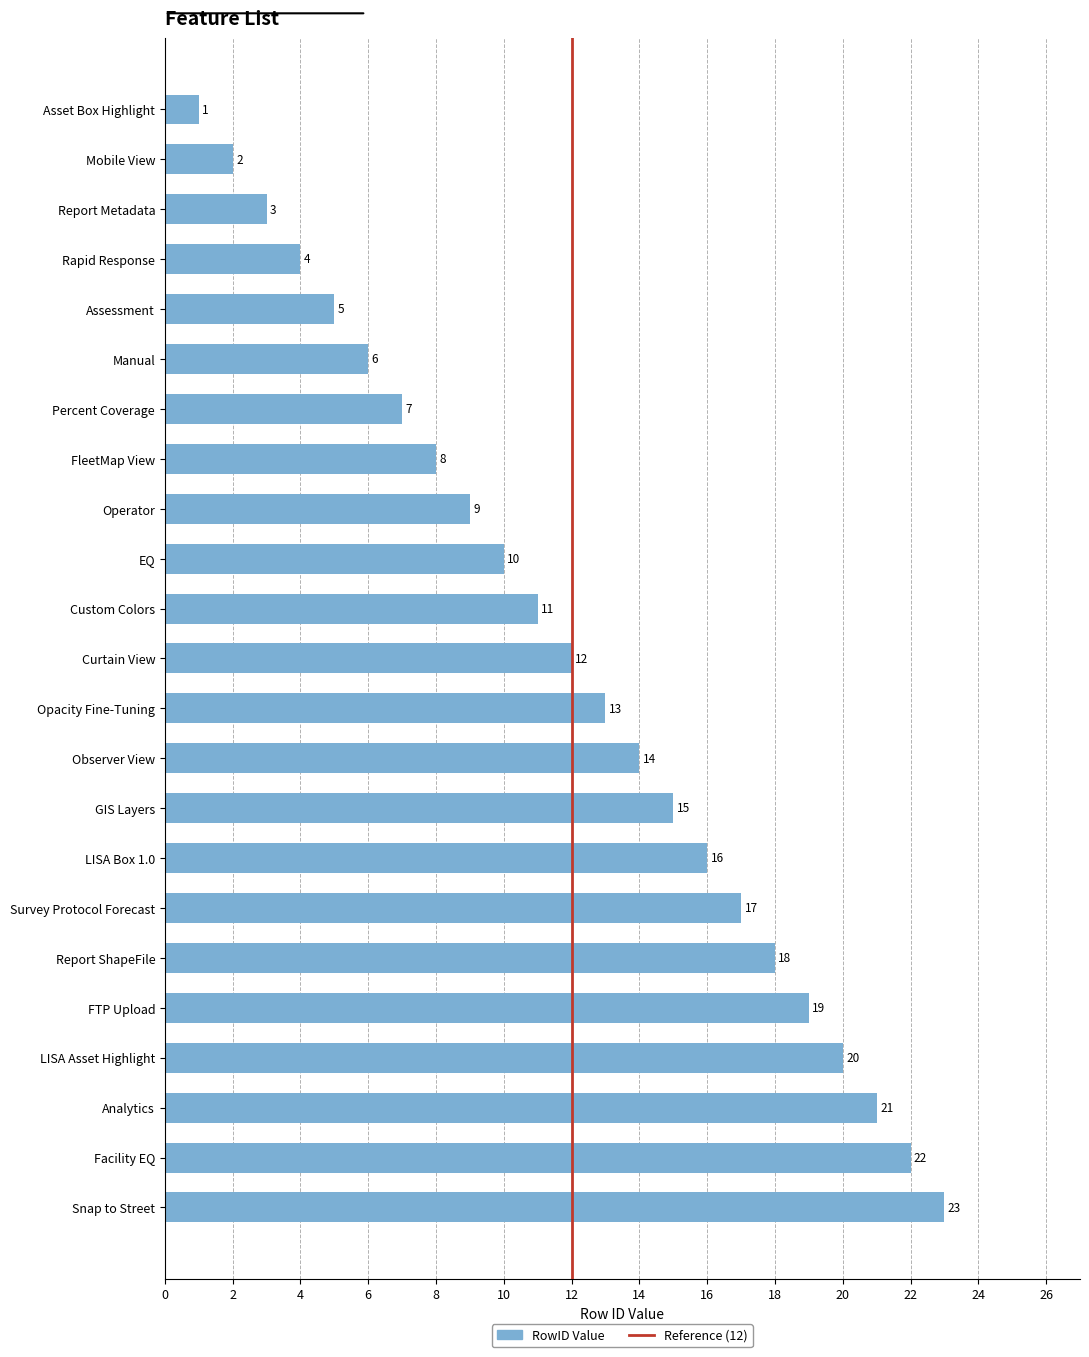

Rank the categories by value from lowest to highest.

Asset Box Highlight, Mobile View, Report Metadata, Rapid Response, Assessment, Manual, Percent Coverage, FleetMap View, Operator, EQ, Custom Colors, Curtain View, Opacity Fine-Tuning, Observer View, GIS Layers, LISA Box 1.0, Survey Protocol Forecast, Report ShapeFile, FTP Upload, LISA Asset Highlight, Analytics, Facility EQ, Snap to Street